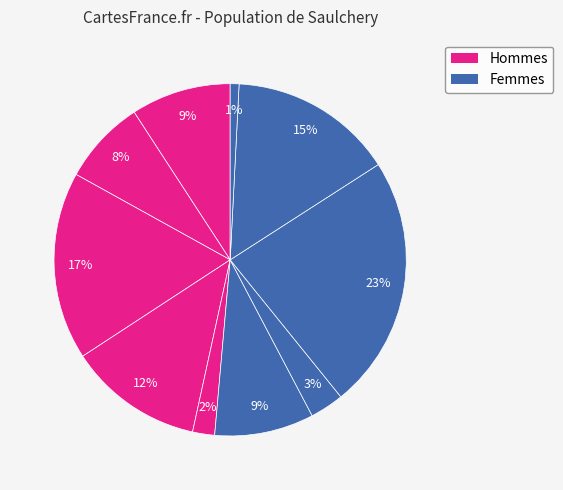

Is there any slice that represents more than half of the pie?

No